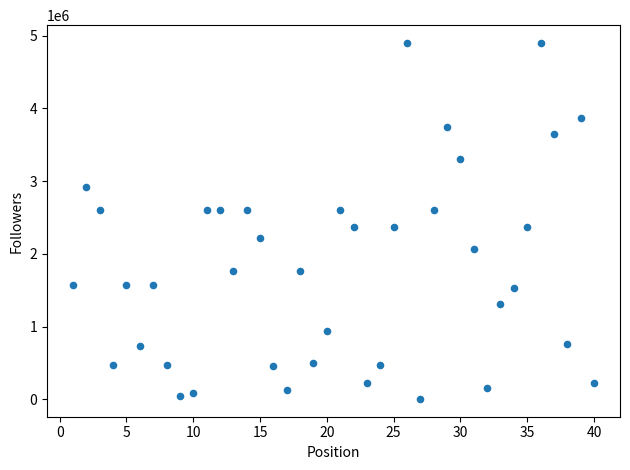

What is the range of Y values (max minus min)?

4890537